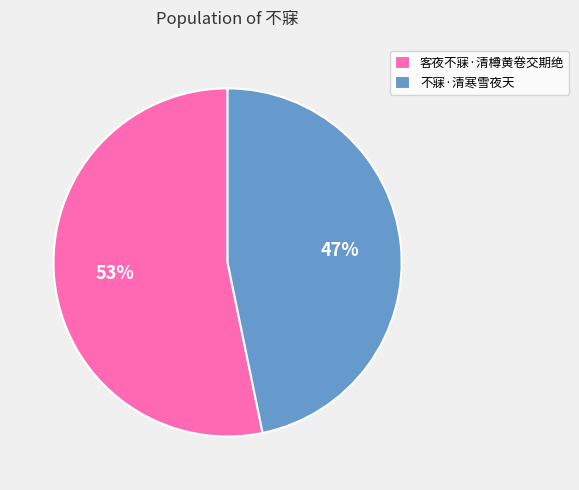

True or false: 不寐·清寒雪夜天 accounts for 47% of the total.

True